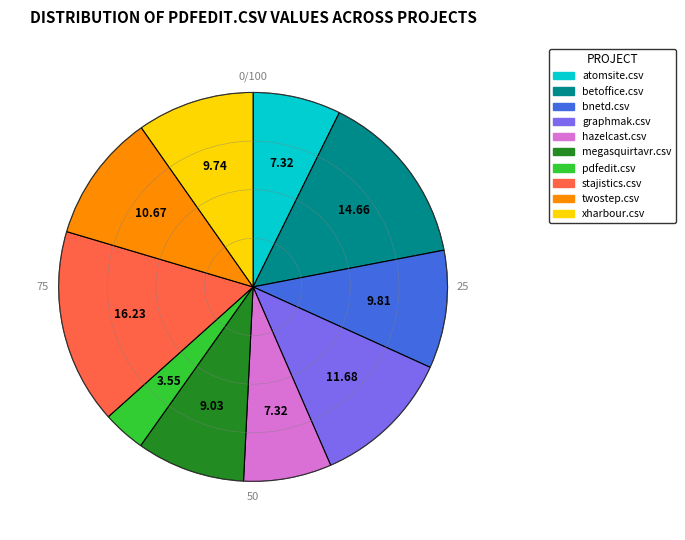

Which has a higher value, xharbour.csv or betoffice.csv?

betoffice.csv